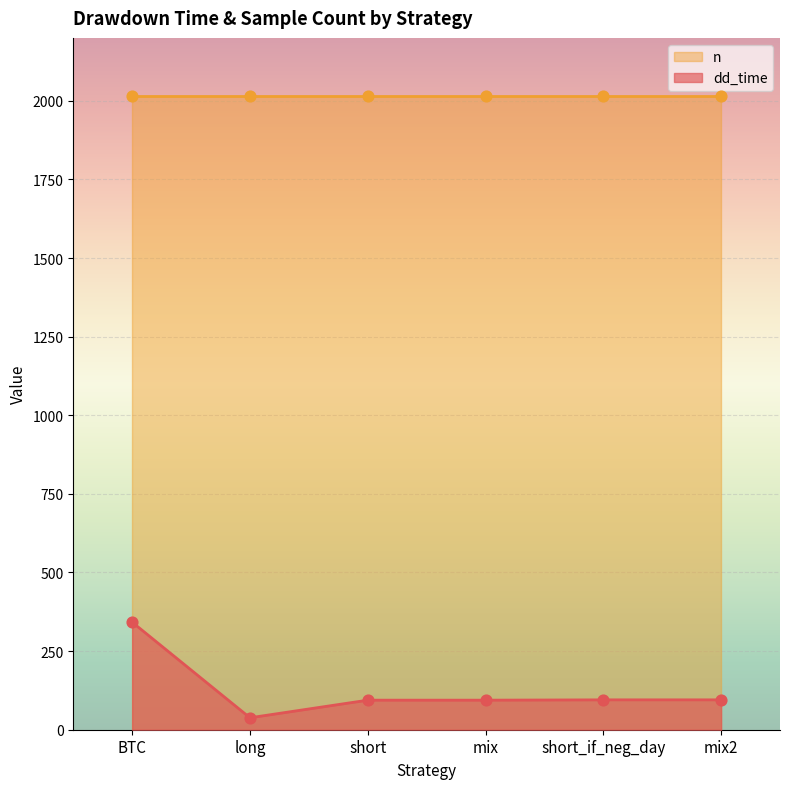

Between mix and short, which is larger?

mix